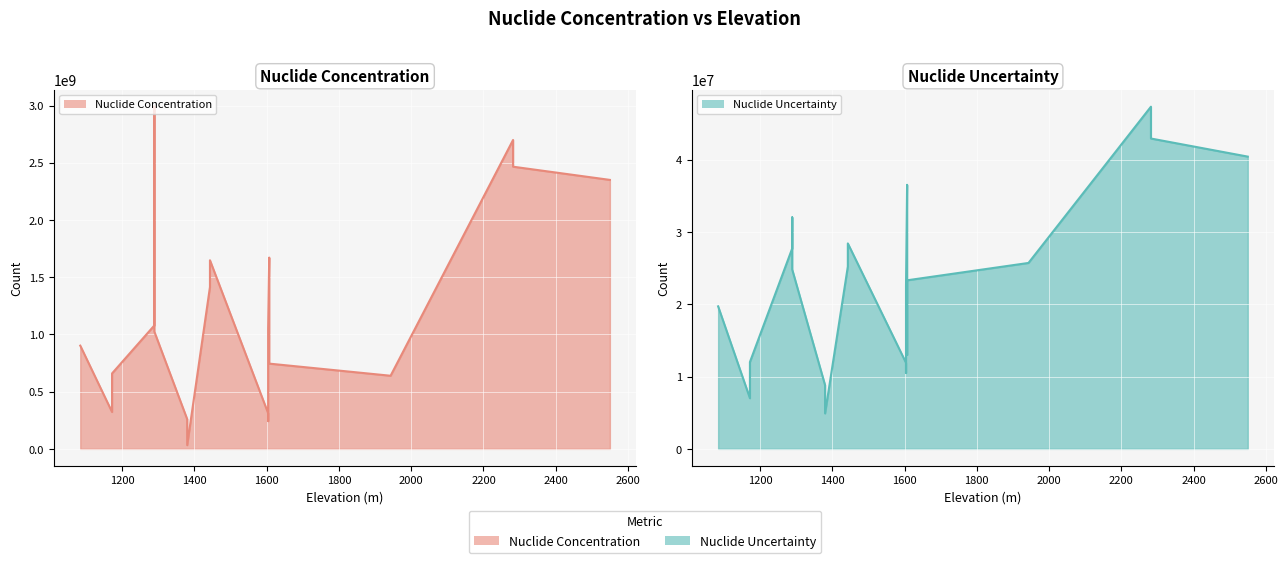

What value does the Nuclide Concentration series have at 1084?

901900000